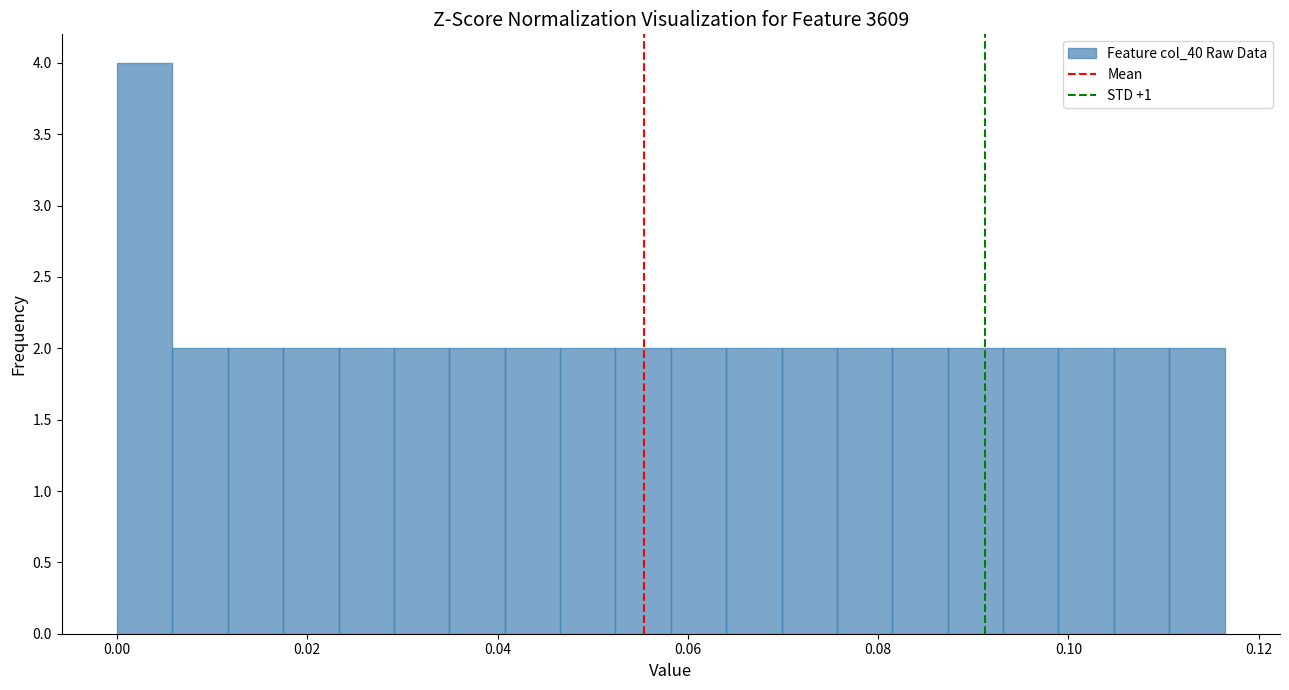

Read against the x-axis, roughly where is the centre of the tallest bar?

0.002